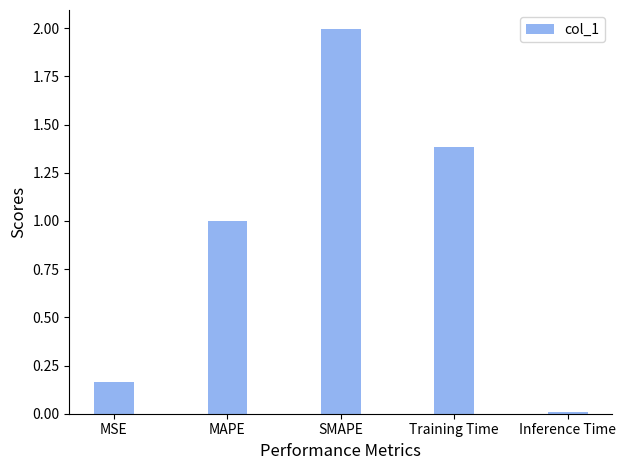

At which category does the chart reach its peak across all series?

SMAPE